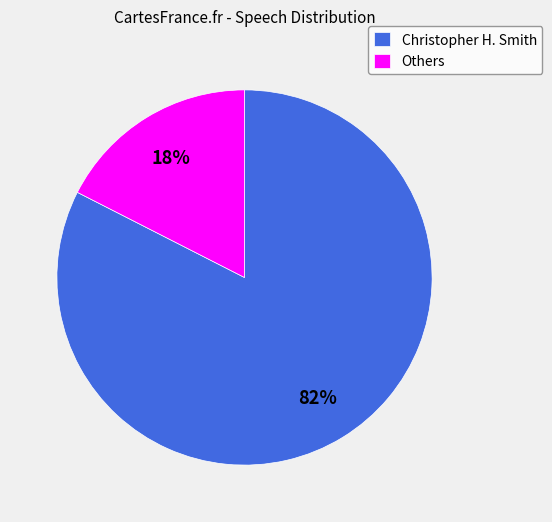

Is it true that Others is 69% of the pie?

False